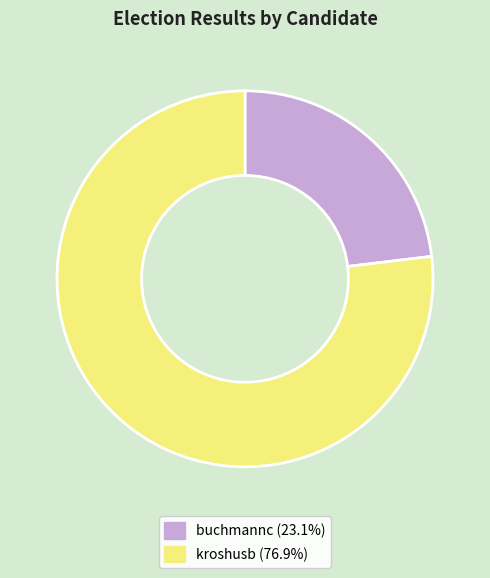

Is buchmannc the majority of the pie?

No